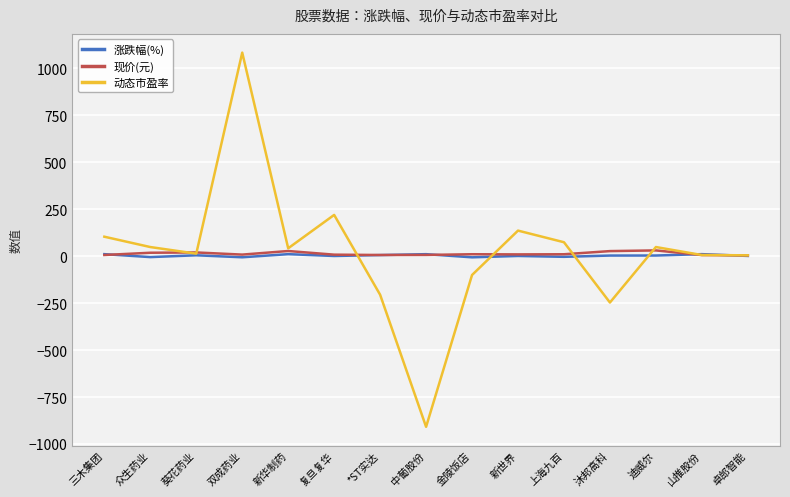

Which series has the largest range (max minus min)?

动态市盈率